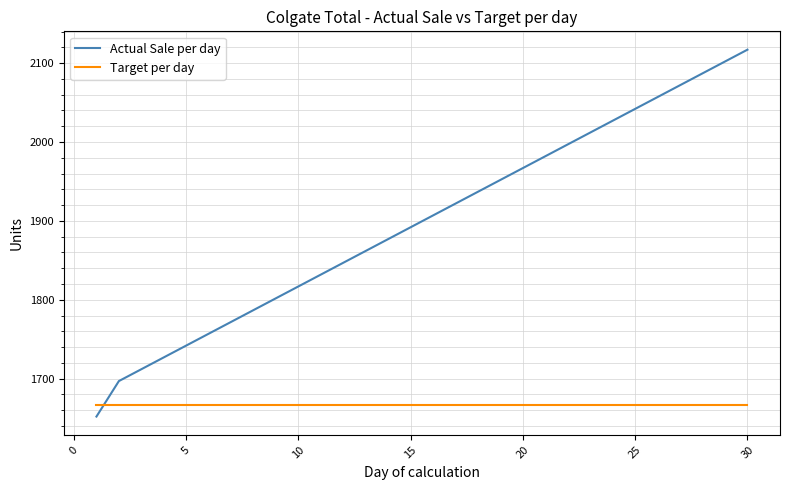

What are all the series names shown in the legend?

Actual Sale per day, Target per day